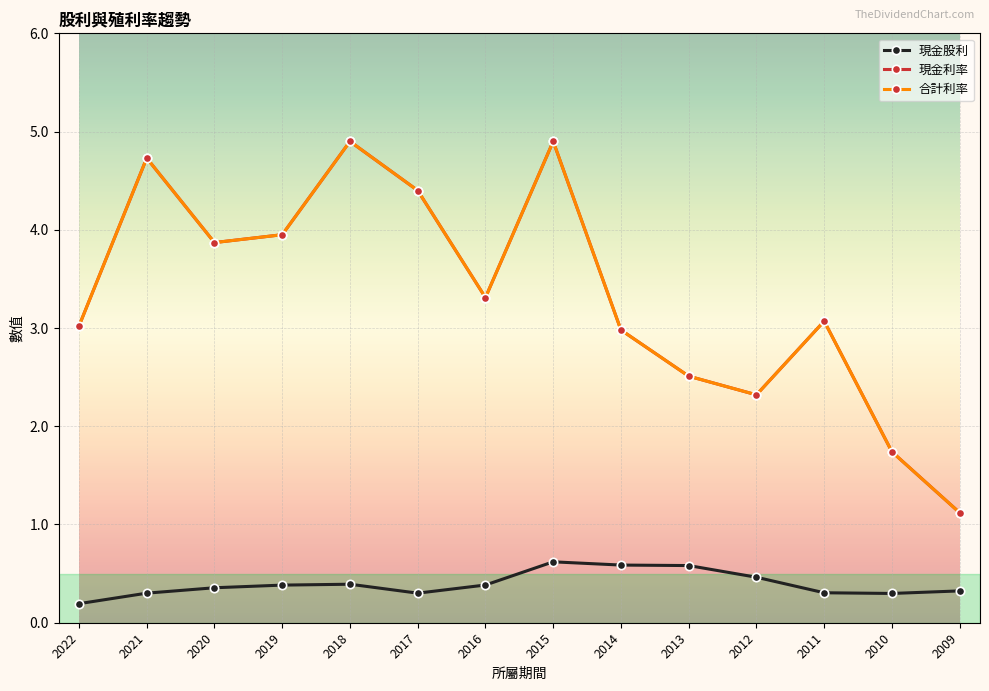

True or false: 現金股利 and 現金利率 cross at least once.

False